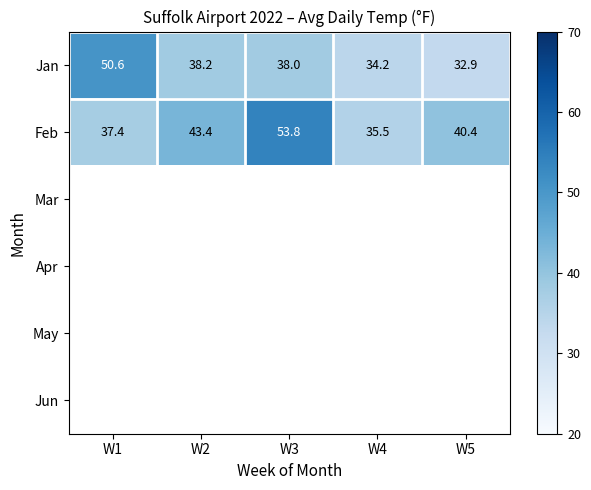

What is the difference between the second highest and second lowest values in the Jan series?

4.0